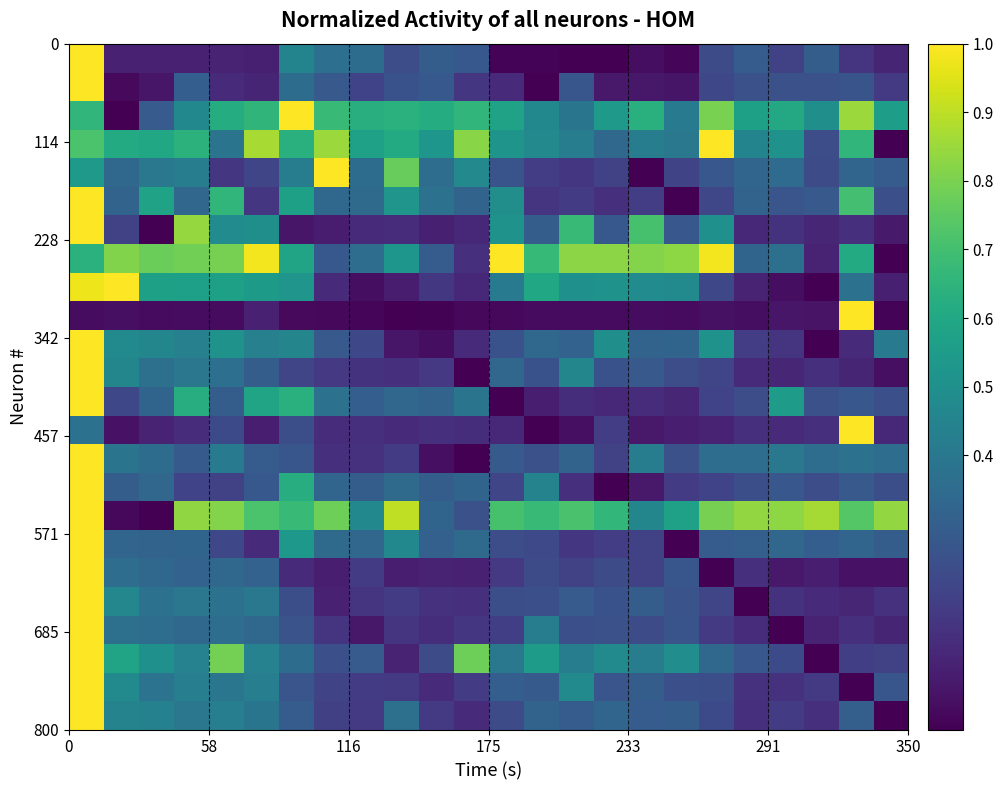

At how many categories does at least one series exceed 0?

24